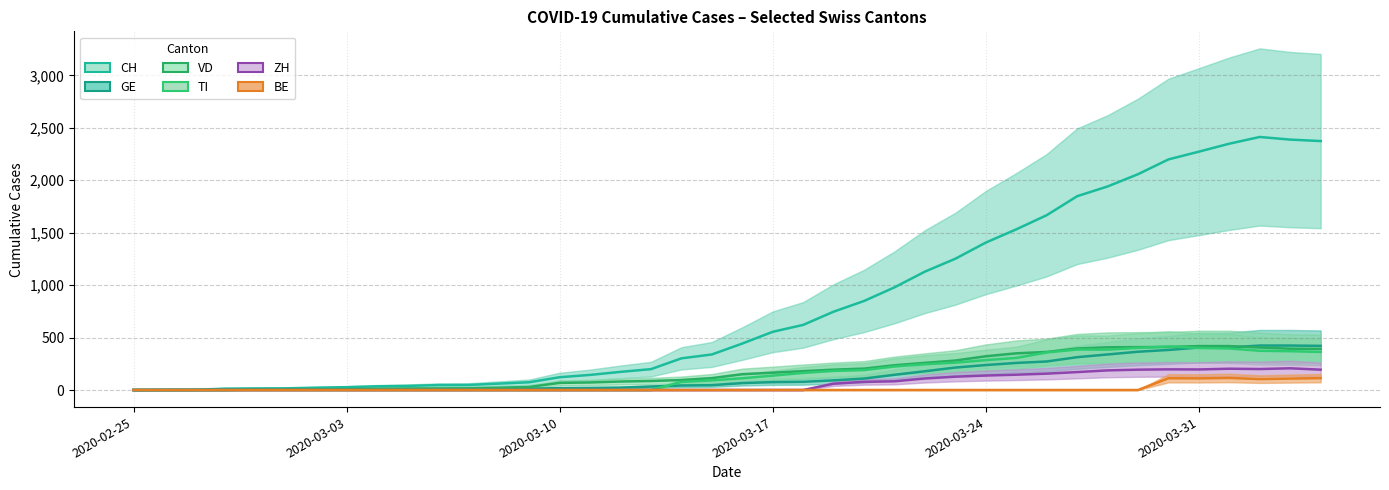

What is the difference between the ZH values at 26 and 14?

110